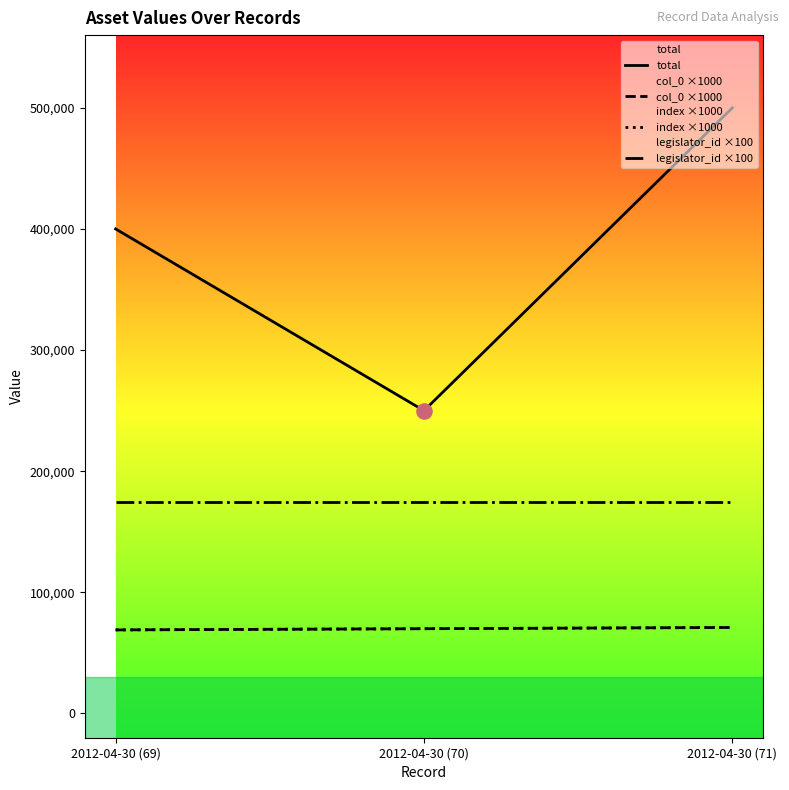

What is the total value across all series at 2012-04-30 (71)?

816500